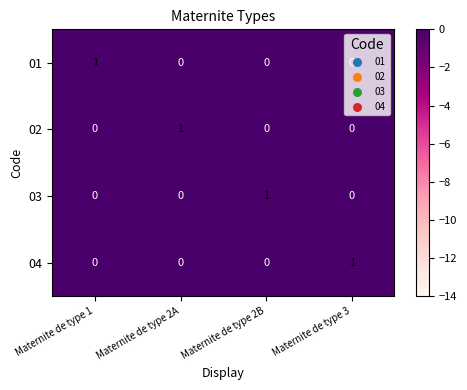

The 03 series shows 1 at Maternite de type 2A. True or false?

False